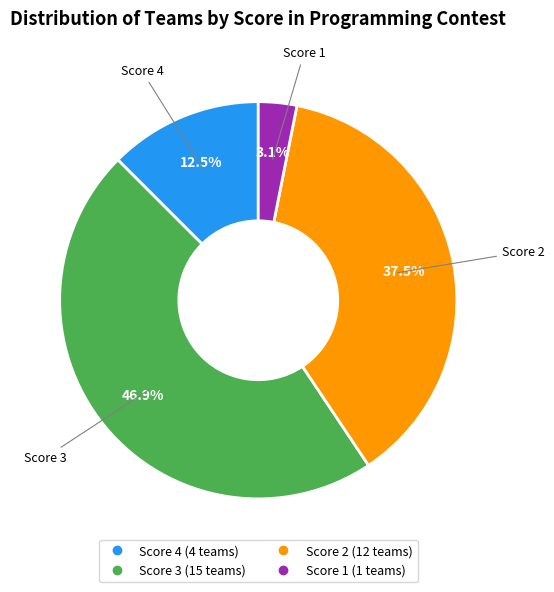

Is there any slice that represents more than half of the pie?

No